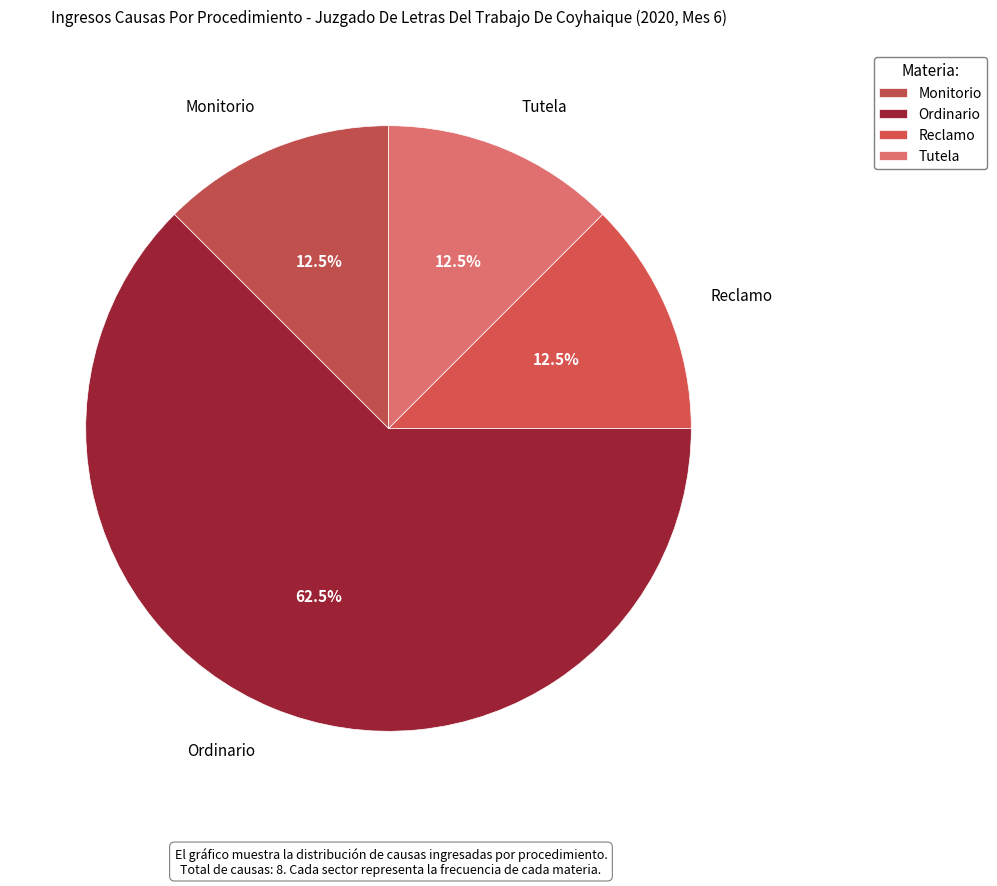

How many slices are in this pie chart?

4